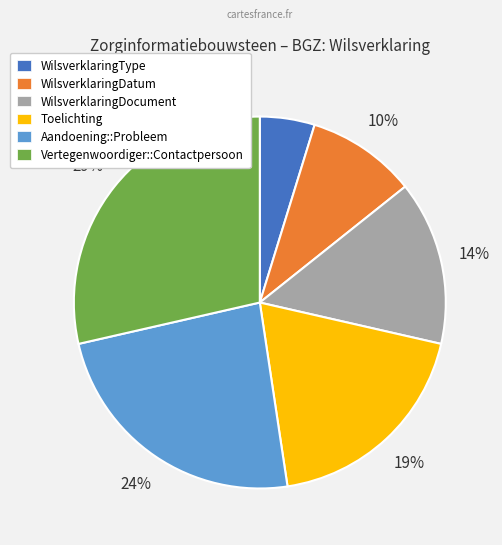

Is there a majority slice in this chart?

No